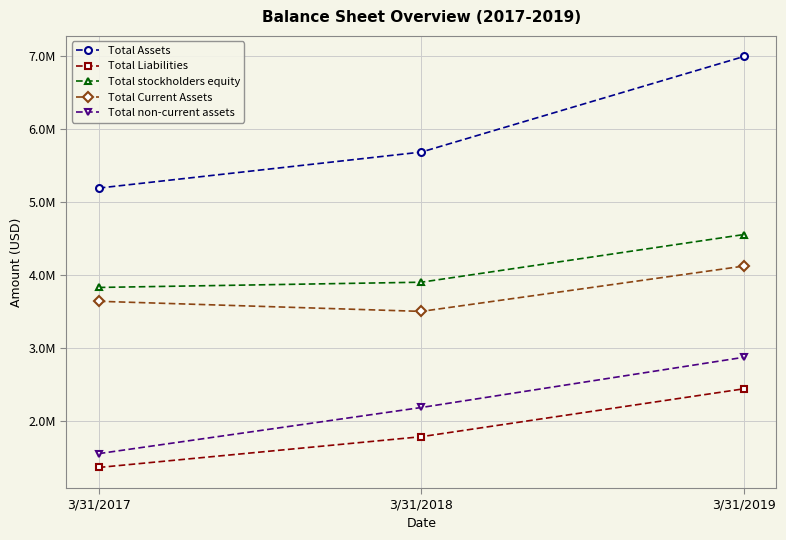

What is the total value across all series at 3/31/2019?

20992648